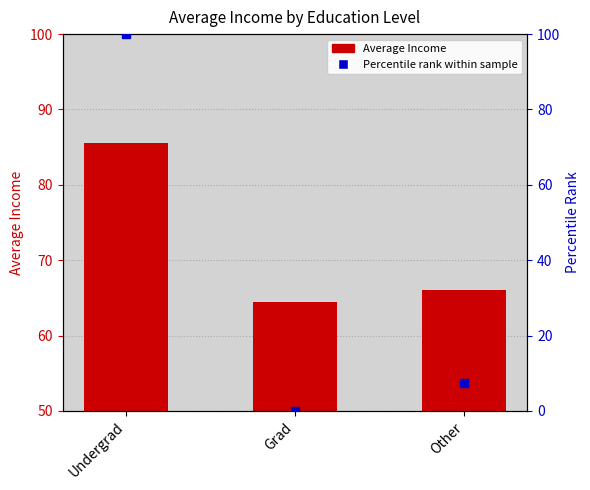

What position from the right is Other?

1